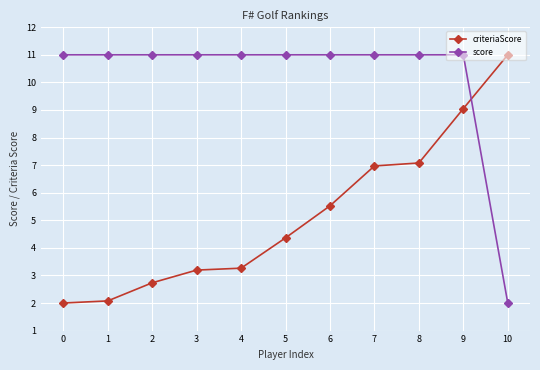

What is the lowest value of the score series?

2.0